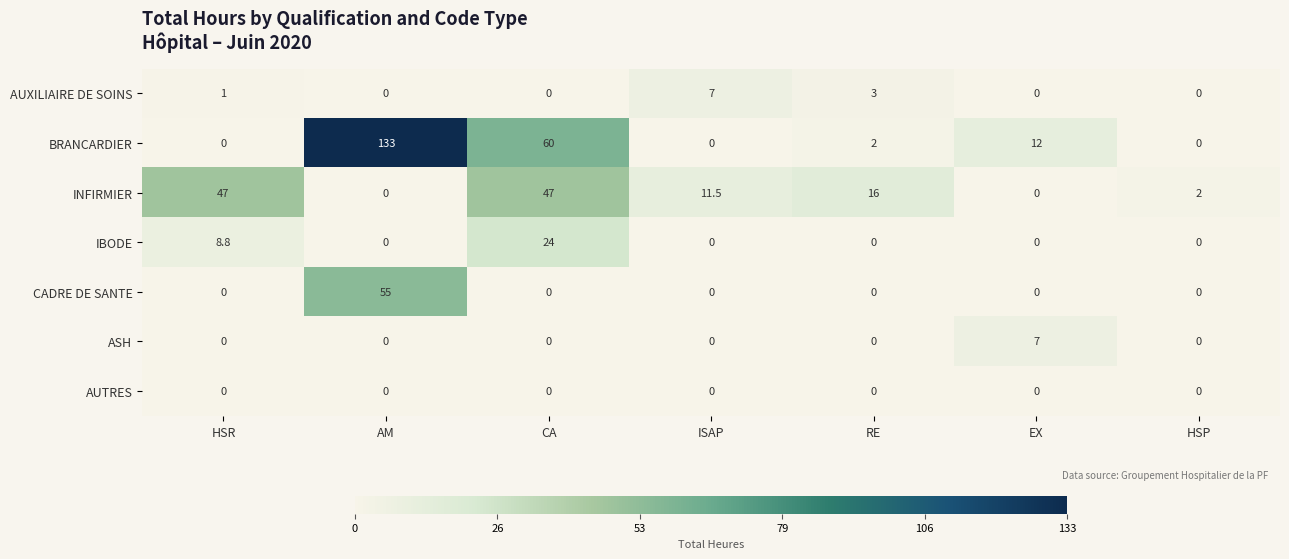

What is the difference between the highest and lowest values at RE?

16.0